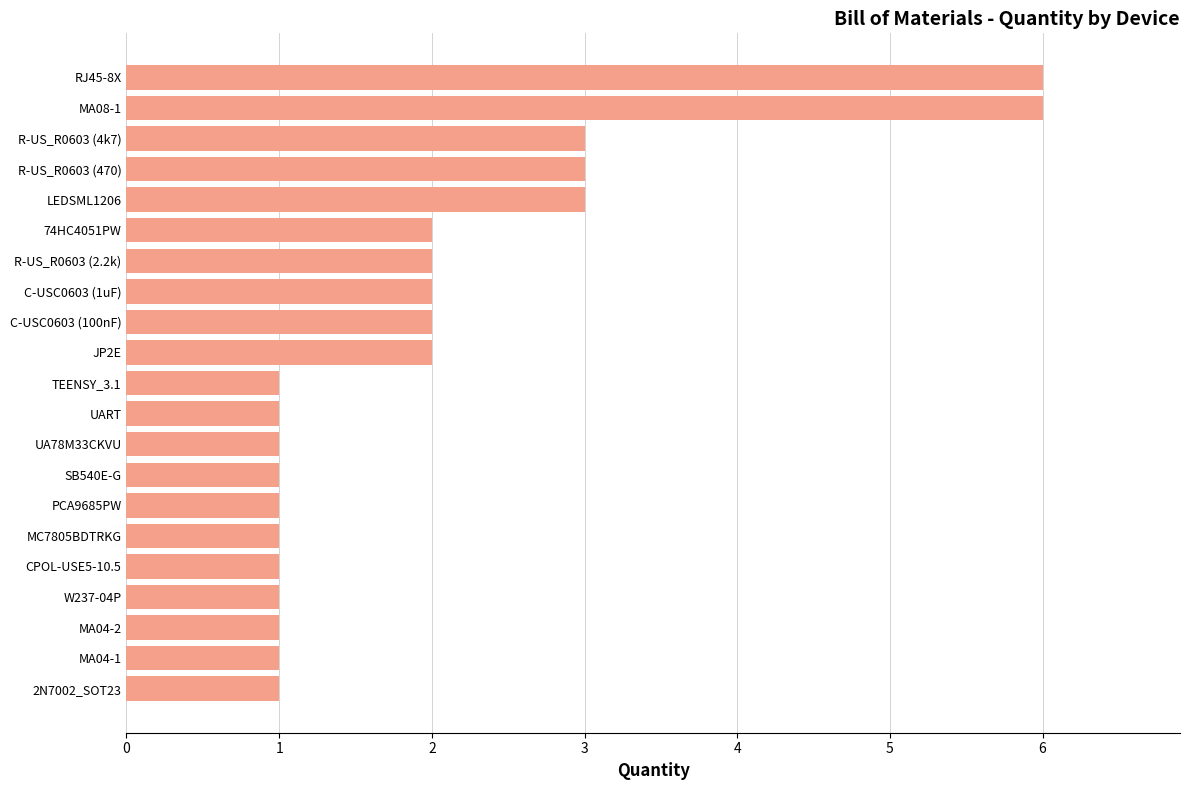

How many values are between 1 and 2?

16